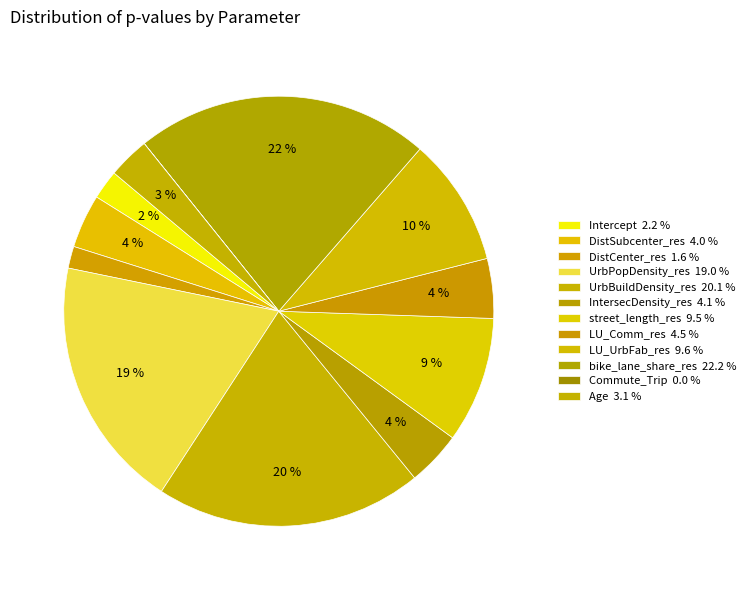

Rank the categories by value from lowest to highest.

Commute_Trip, DistCenter_res, Intercept, Age, DistSubcenter_res, IntersecDensity_res, LU_Comm_res, street_length_res, LU_UrbFab_res, UrbPopDensity_res, UrbBuildDensity_res, bike_lane_share_res